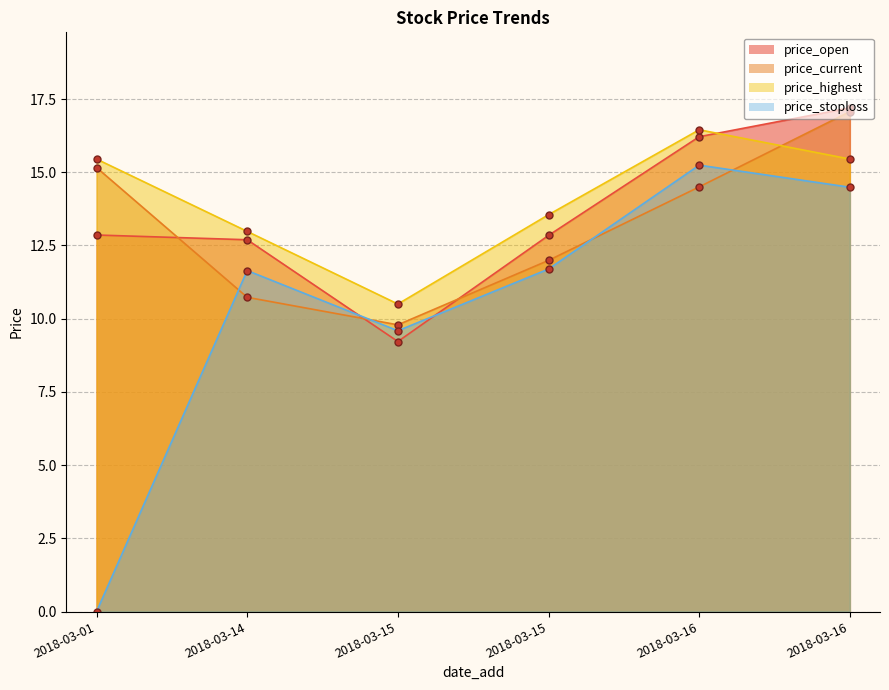

Does the chart have visible grid lines?

Yes